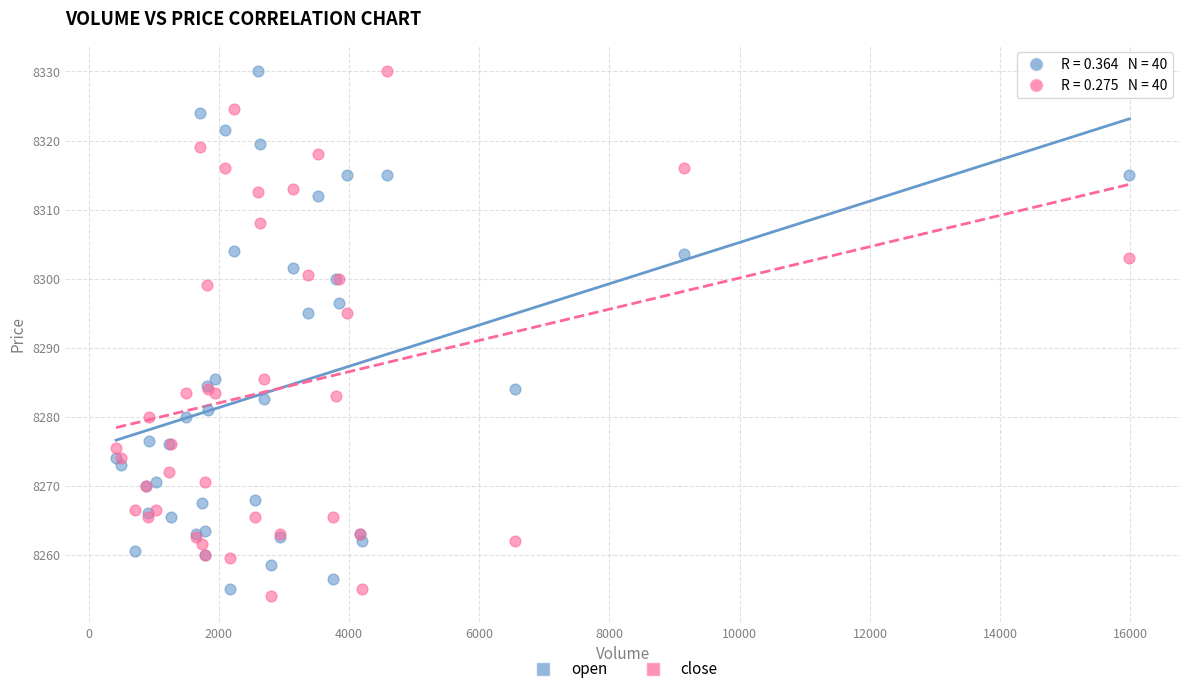

Which series has the largest Y range (max minus min)?

close